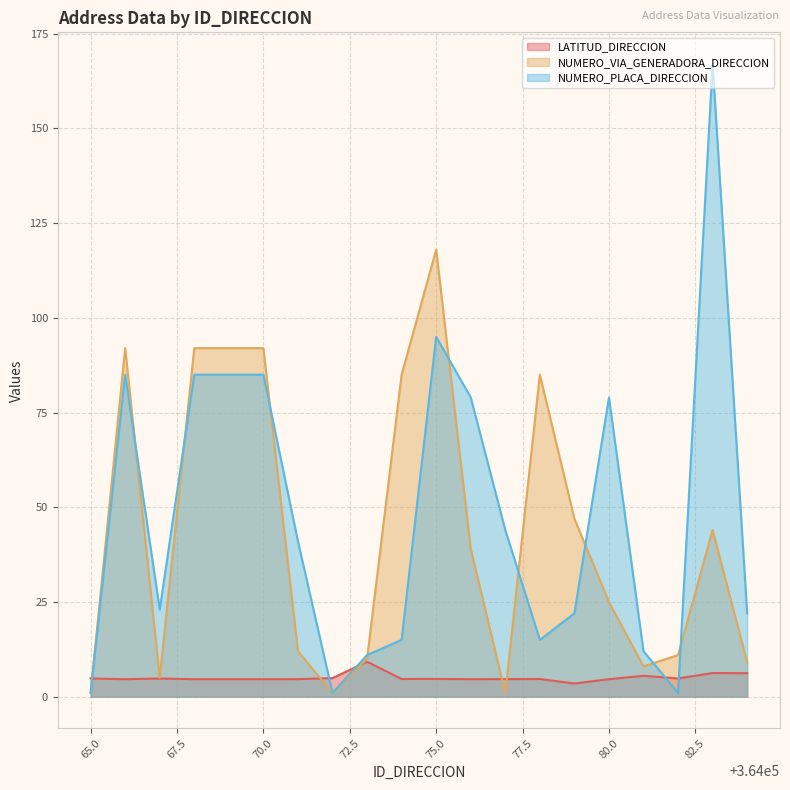

True or false: LATITUD_DIRECCION has more than 2 interior local peaks.

True